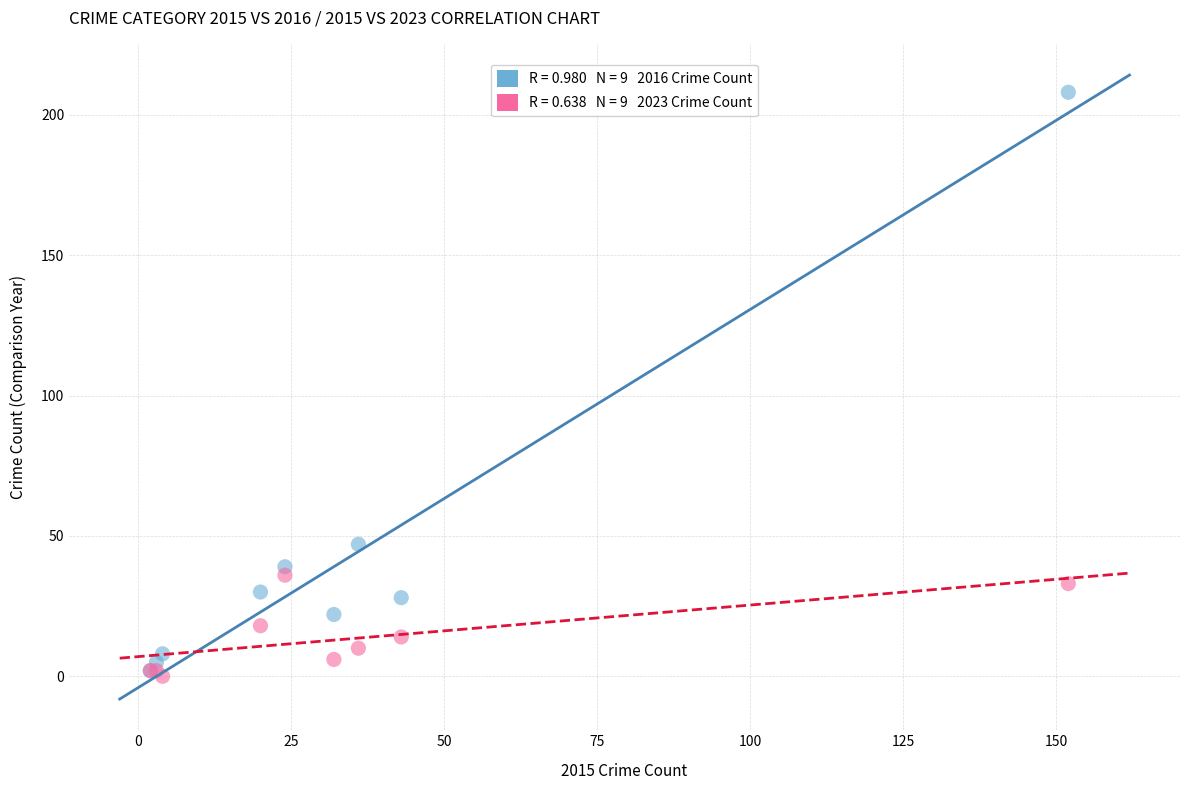

Across all series, what Y value is closest to 104?

47